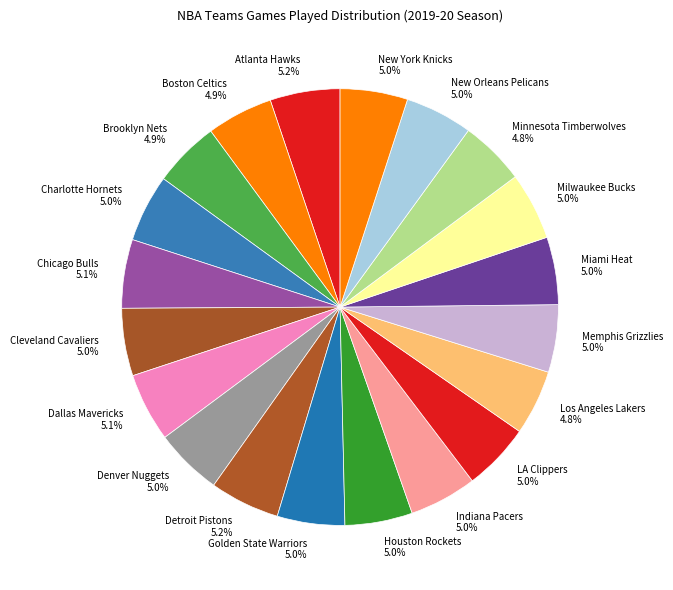

Does Dallas Mavericks represent more than half of the total?

No